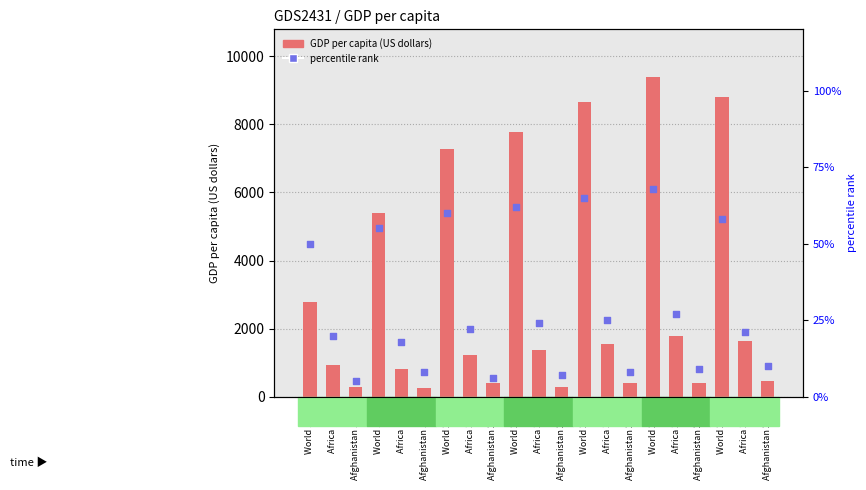

At how many categories does at least one series exceed 2544?

7